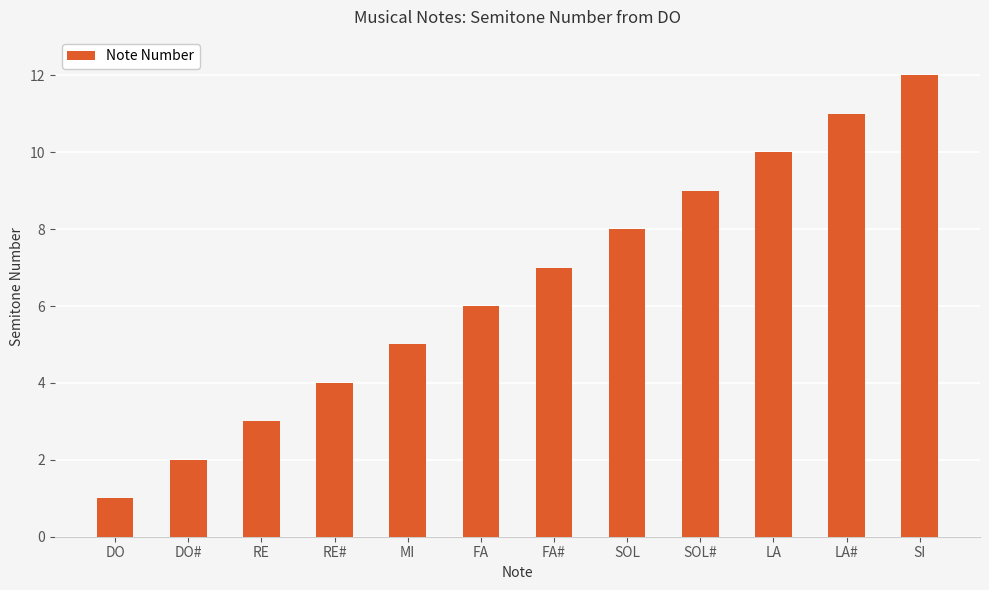

Approximately how many times larger is the value at SOL compared to FA#?

1.1